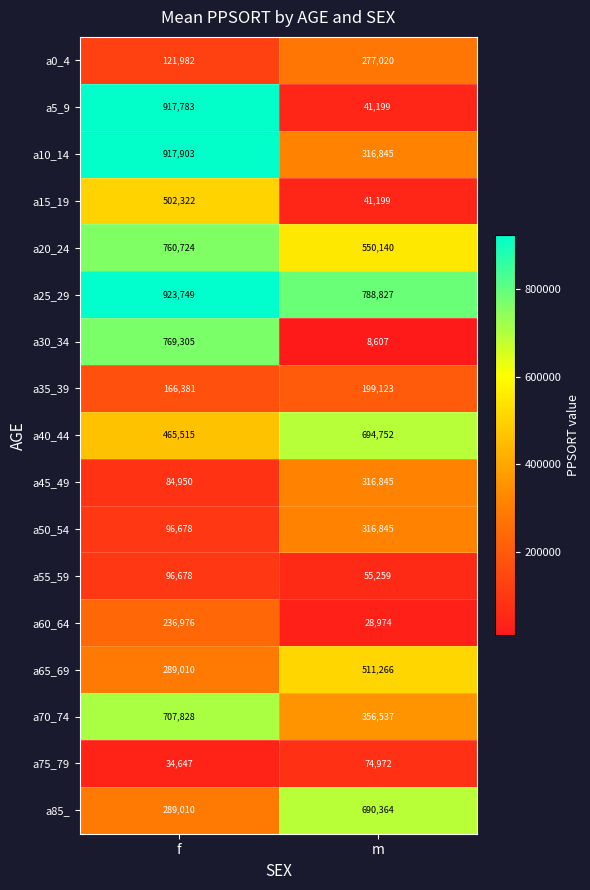

Which series has the largest total across all categories?

a25_29